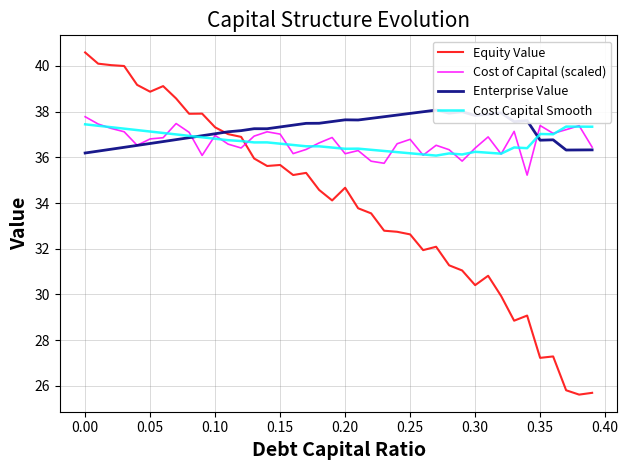

After their last crossing, which series has the higher values: Cost Capital Smooth or Equity Value?

Cost Capital Smooth